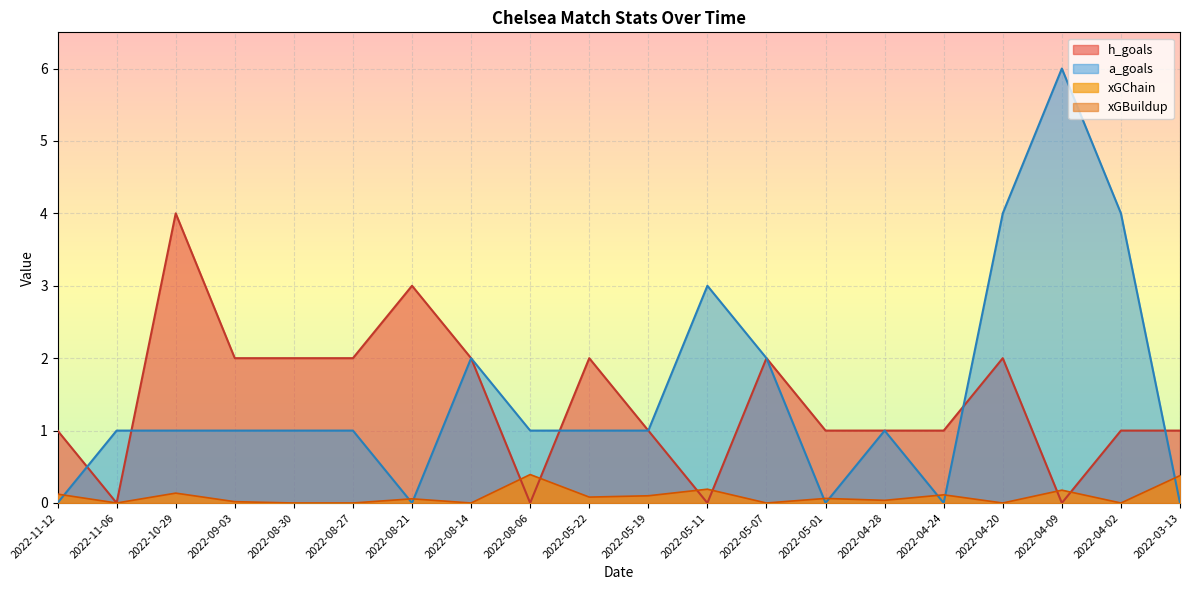

Between 2022-05-19 and 2022-04-28, which is larger?

2022-05-19